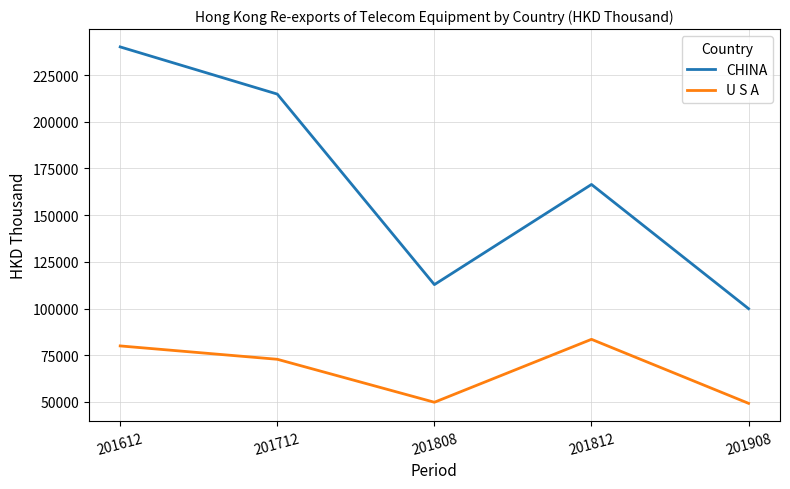

List the labels in order of CHINA value, smallest first.

201908, 201808, 201812, 201712, 201612